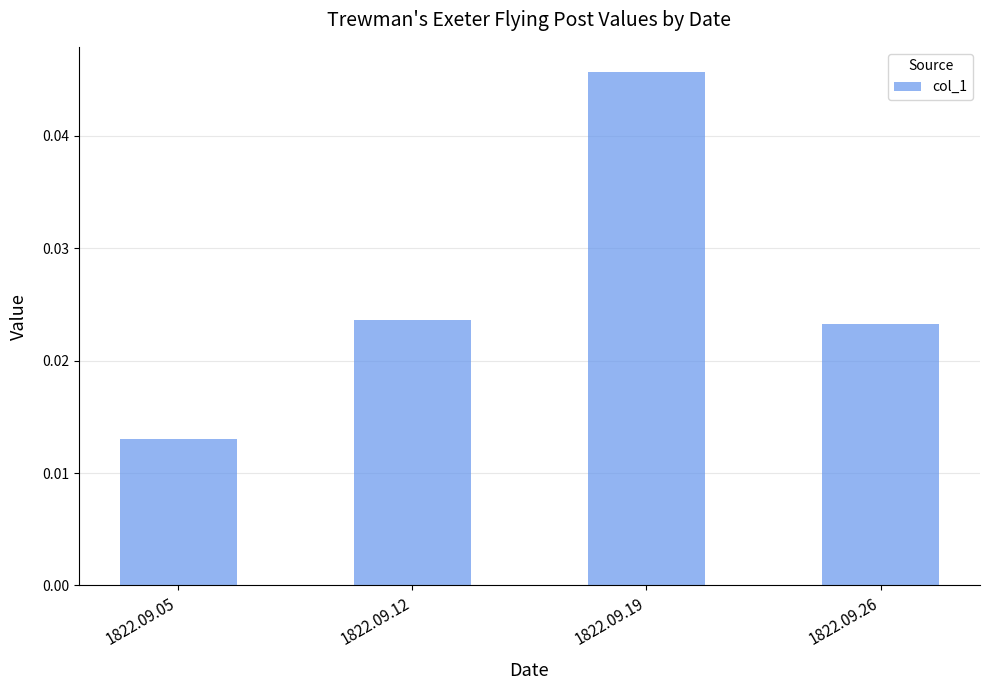

Does the chart contain any negative values?

No